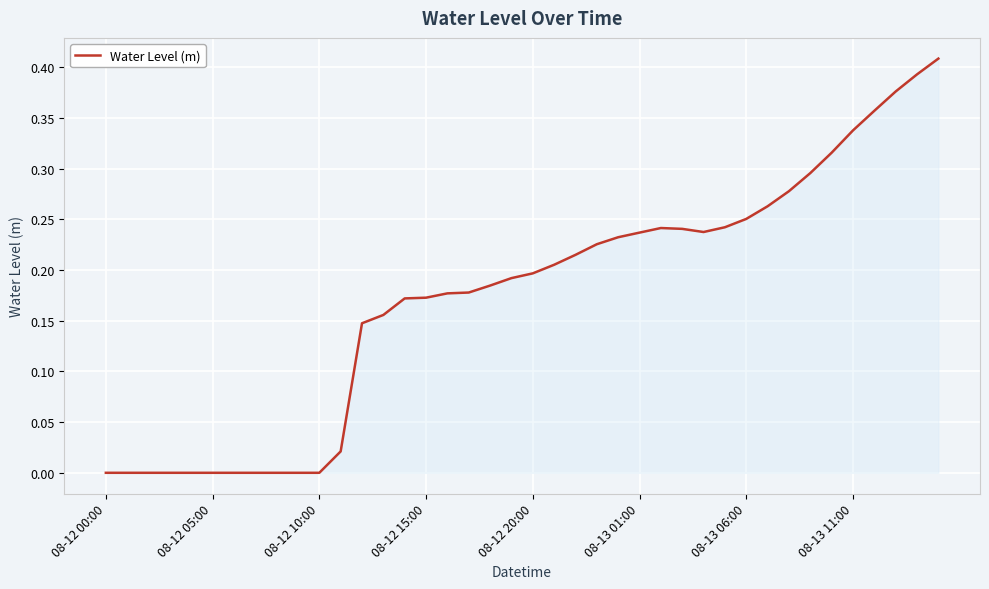

Where does the data first go above 0?

11